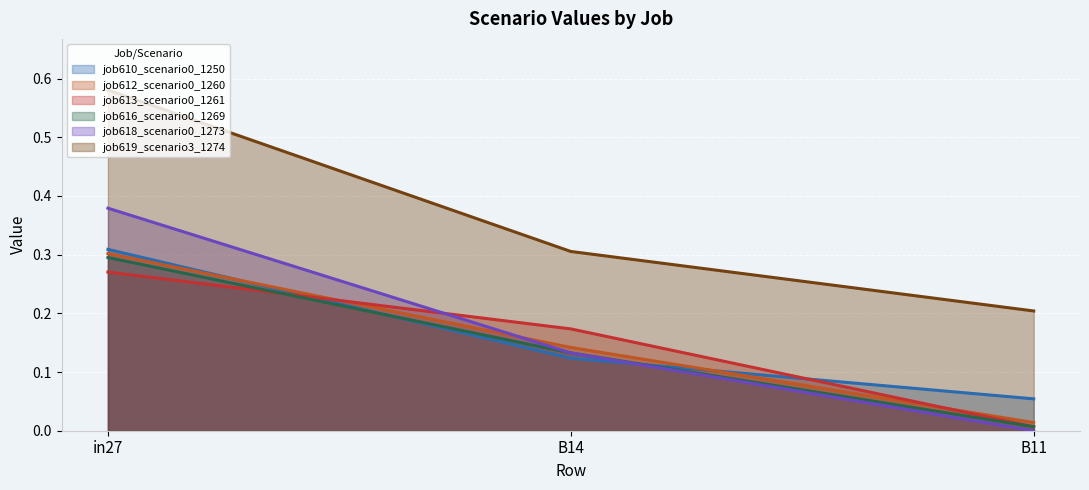

What is the label of the 2nd point from the right?

B14